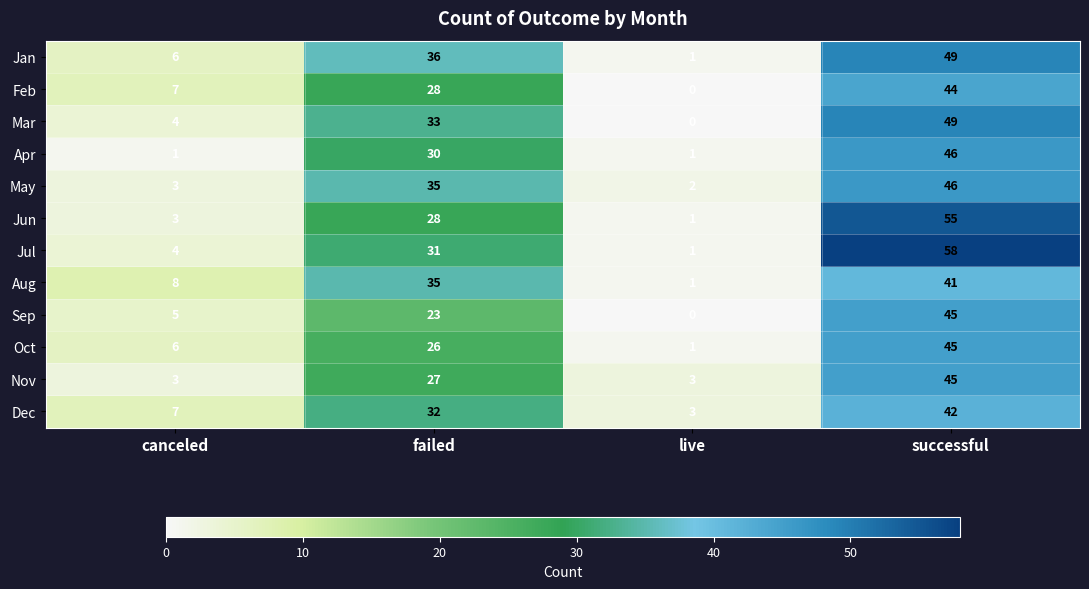

At how many categories does at least one series exceed 20?

2